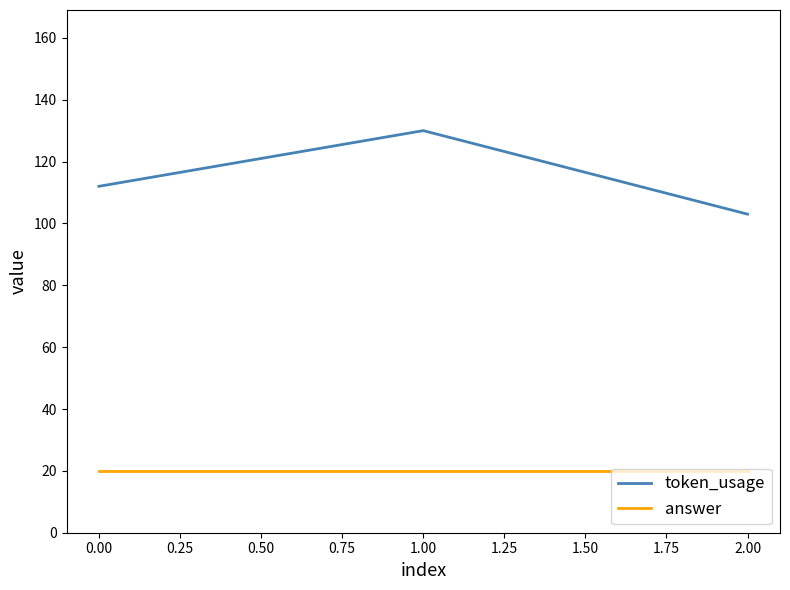

The value of token_usage at 0.00 is 112. True or false?

True